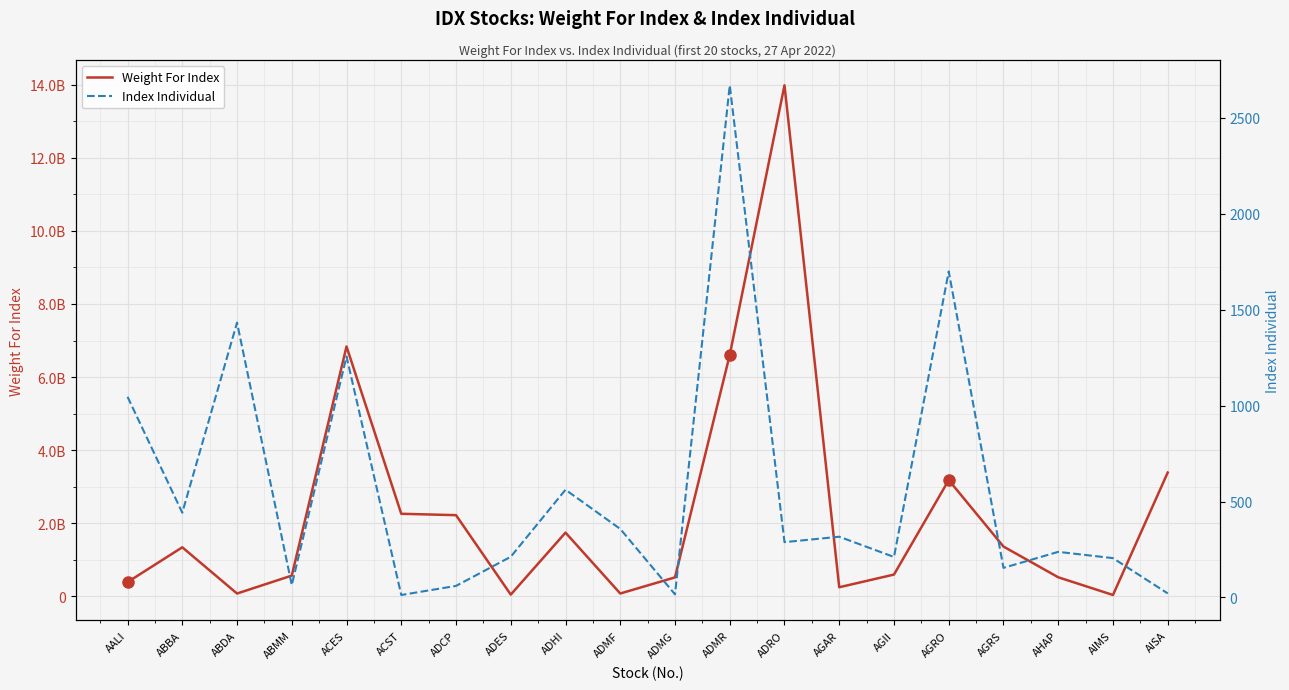

What is the label of the 8th point from the right?

ADRO